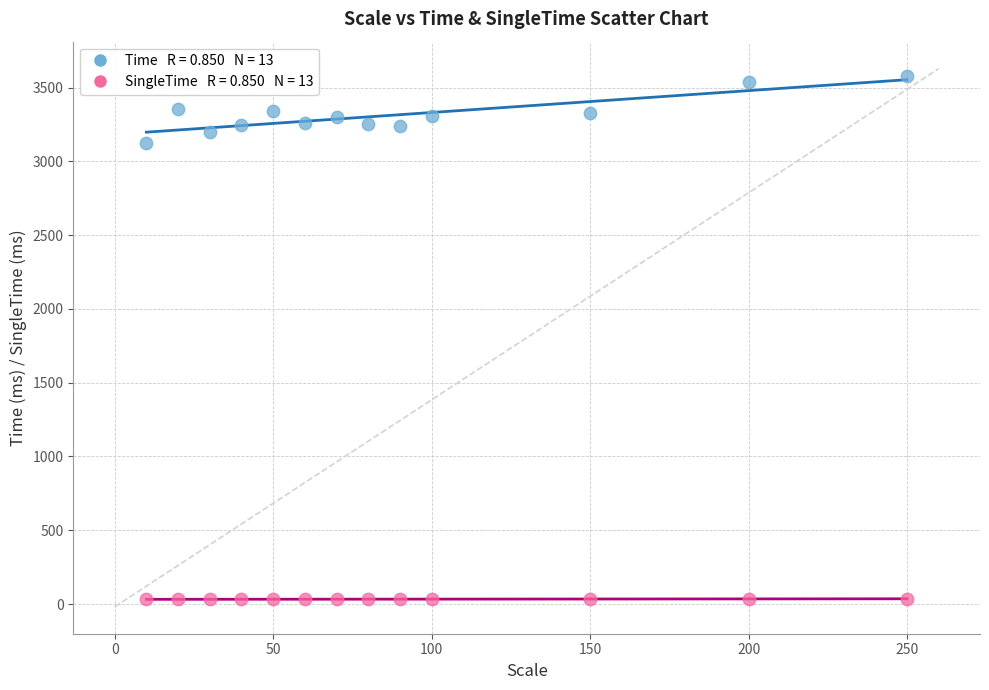

Across all data points, what is the range of Y values (max minus min)?

3547.0